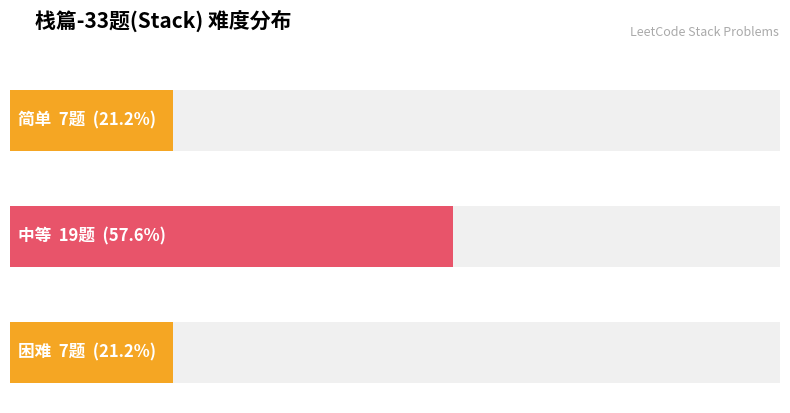

Which series has the largest total across all categories?

中等